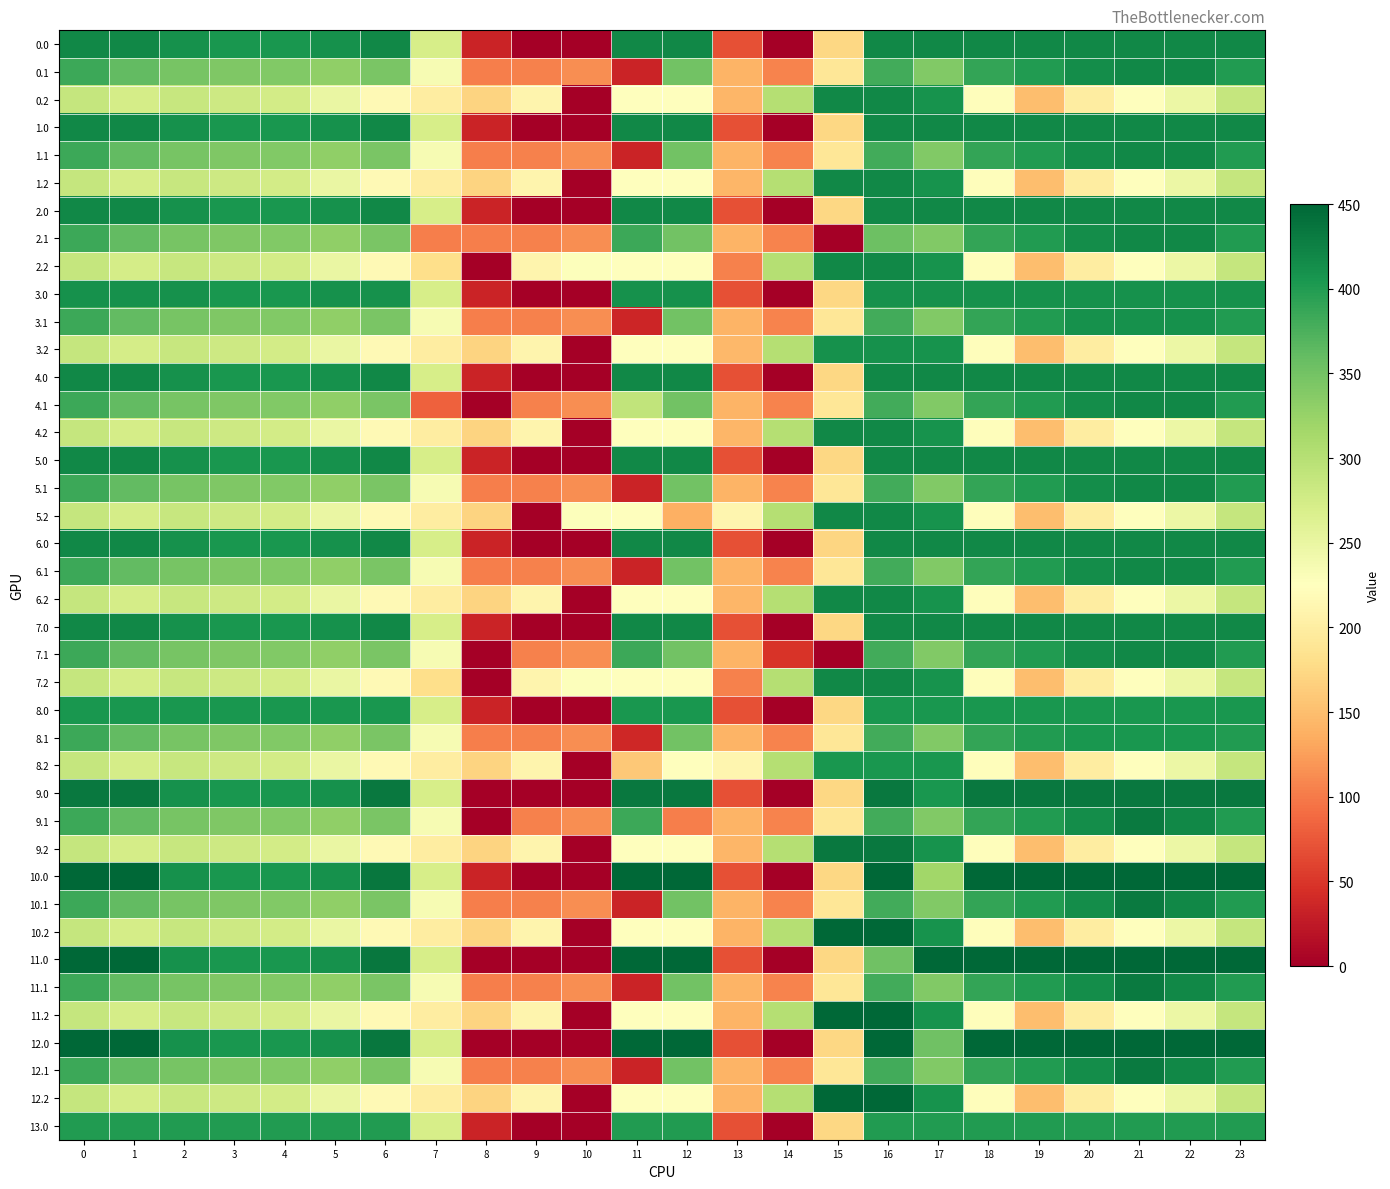

At 2, list the series in order from largest to smallest.

0.0, 1.0, 2.0, 4.0, 5.0, 6.0, 7.0, 9.0, 10.0, 11.0, 12.0, 3.0, 8.0, 13.0, 0.1, 1.1, 2.1, 3.1, 4.1, 5.1, 6.1, 7.1, 8.1, 9.1, 10.1, 11.1, 12.1, 0.2, 1.2, 2.2, 3.2, 4.2, 5.2, 6.2, 7.2, 8.2, 9.2, 10.2, 11.2, 12.2